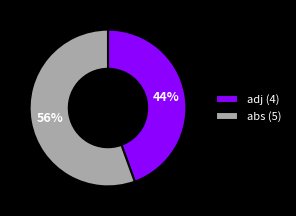

Which slice represents more than half of the pie?

abs